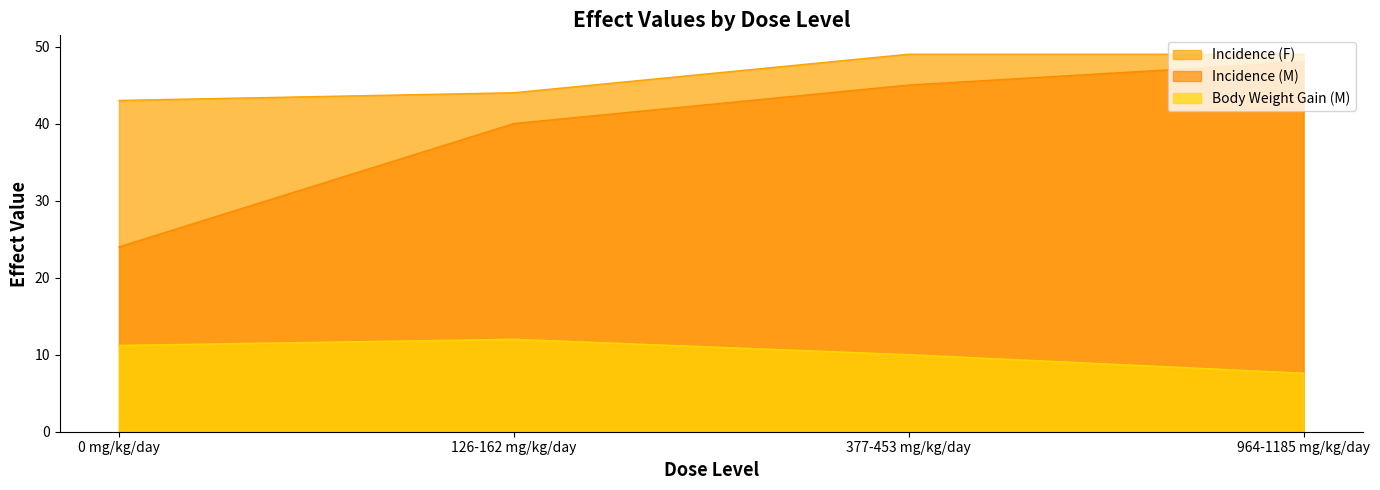

How many categories are shown in the chart?

4